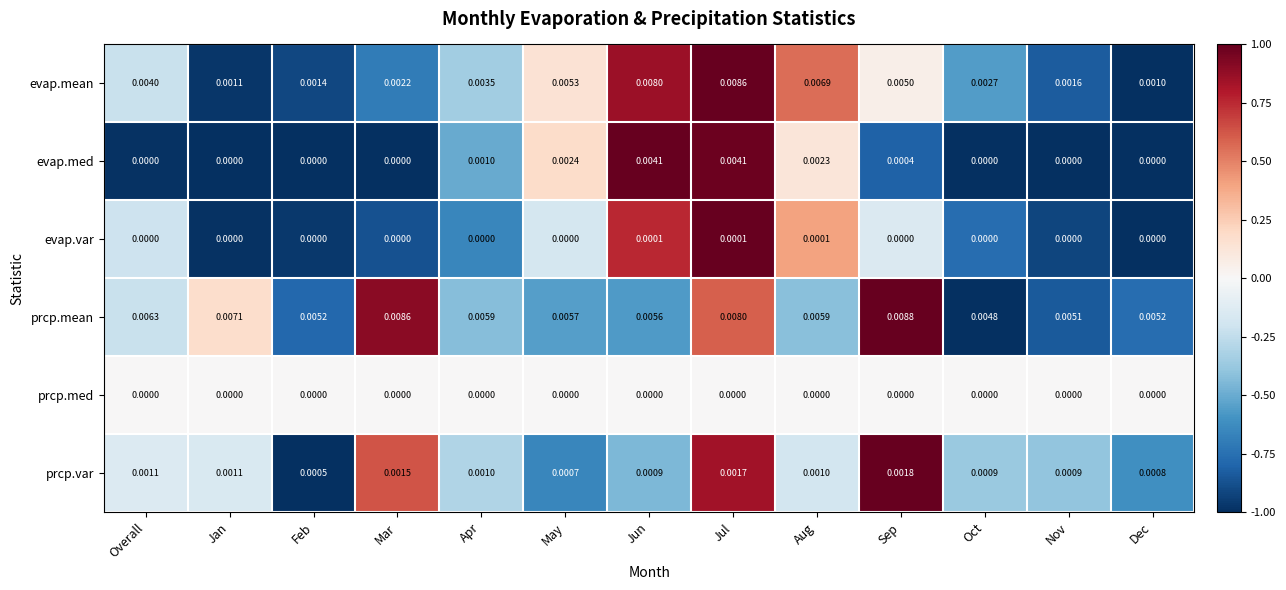

At which category is the sum across all series the highest?

Jul